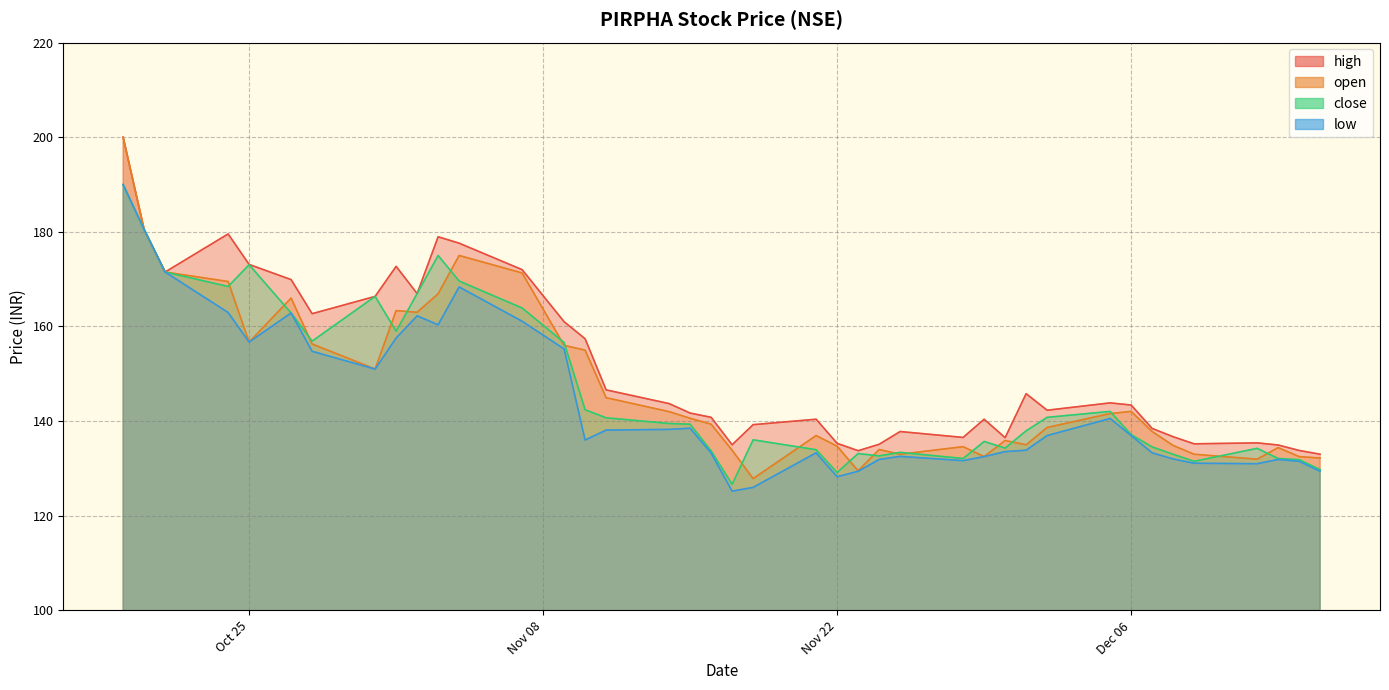

Rank the series at 2022-11-14 from lowest to highest value.

low, close, open, high